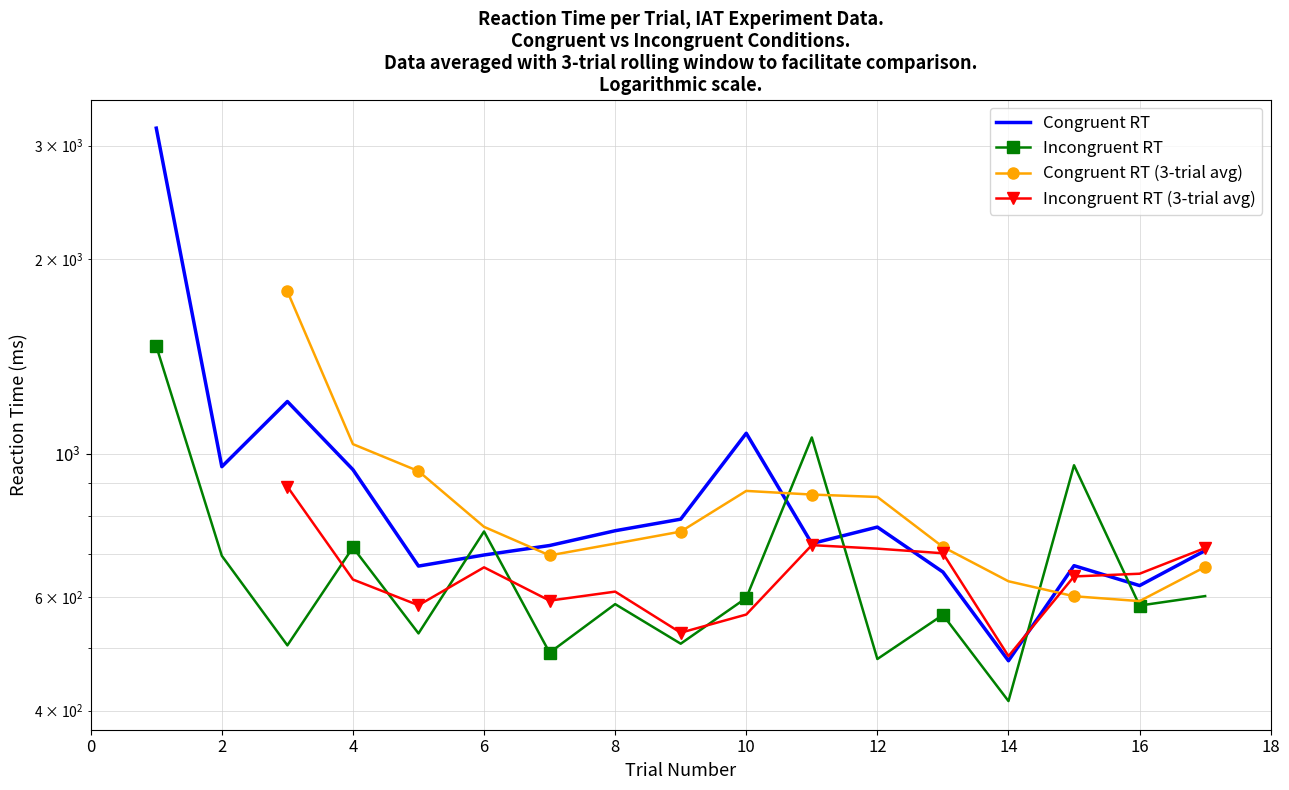

What is the value of the Incongruent RT point at the 16th from the left?

582